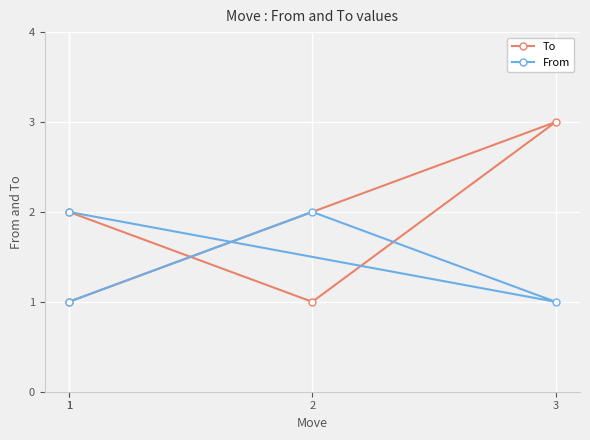

Which has a higher value, 1 or 2?

1